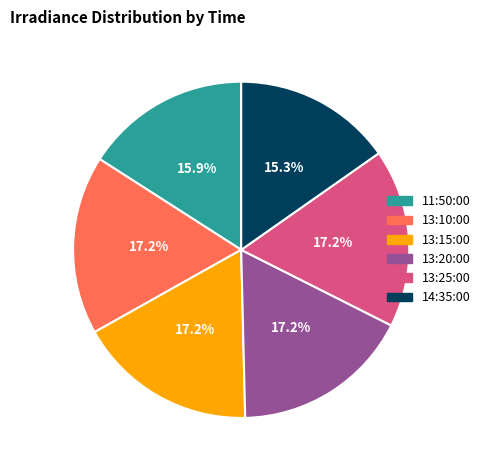

To the nearest percent, what is the difference between the largest and smallest slice percentages?

2%